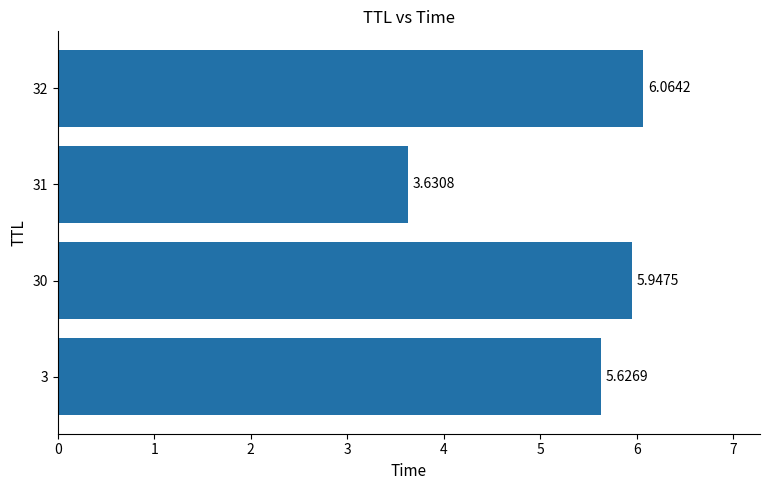

Which category has the highest value across all series?

32